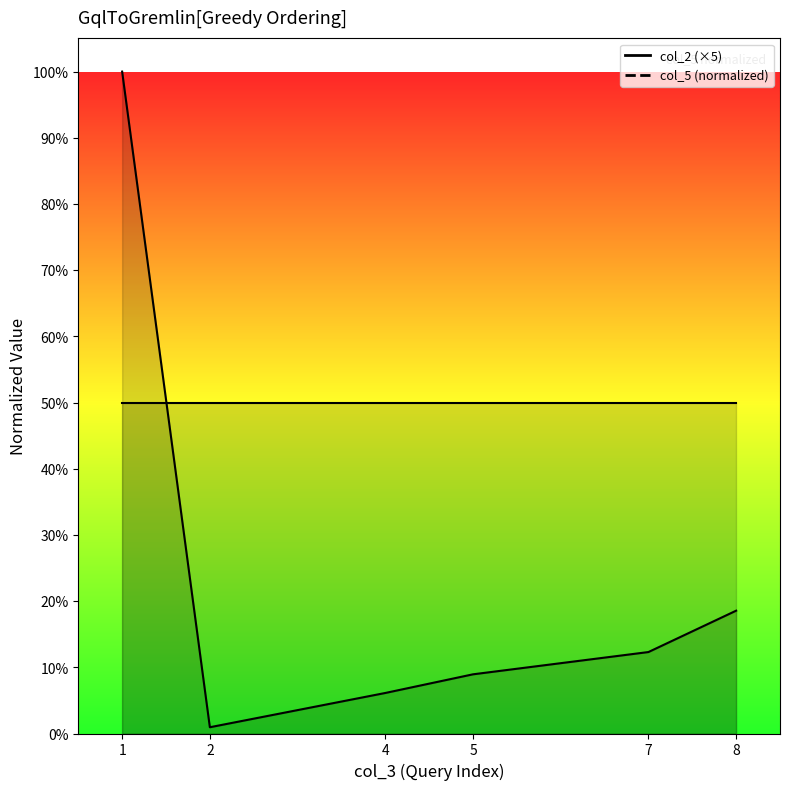

The chart shows a value of 0.1 at 8. True or false?

False